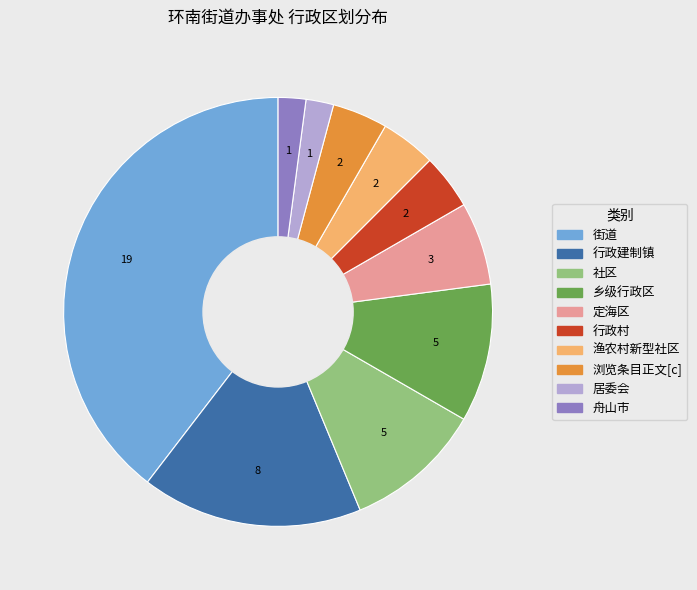

Combined, do 舟山市 and 社区 account for over 50%?

No